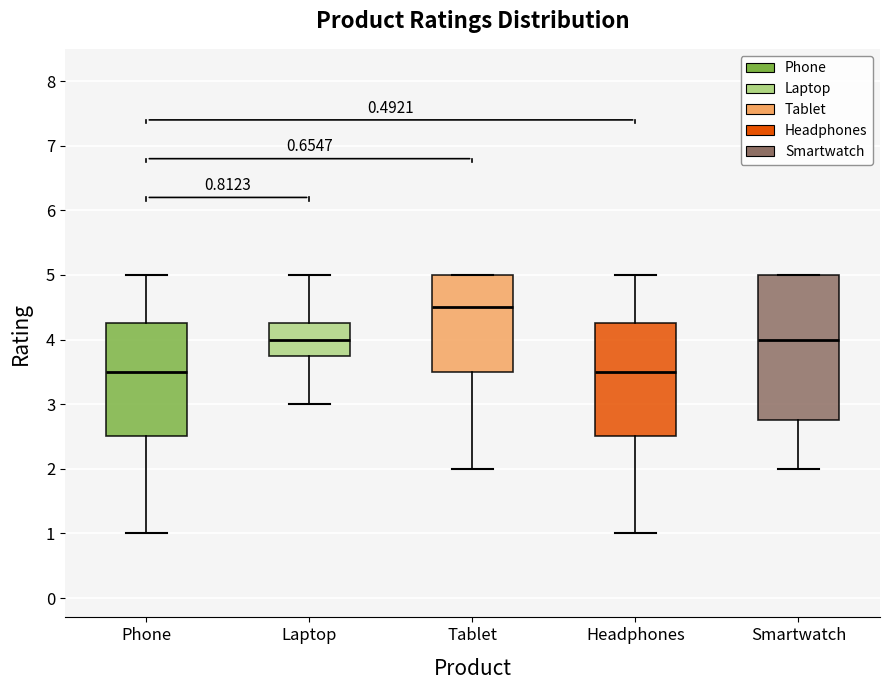

Which box has the highest median line?

Tablet